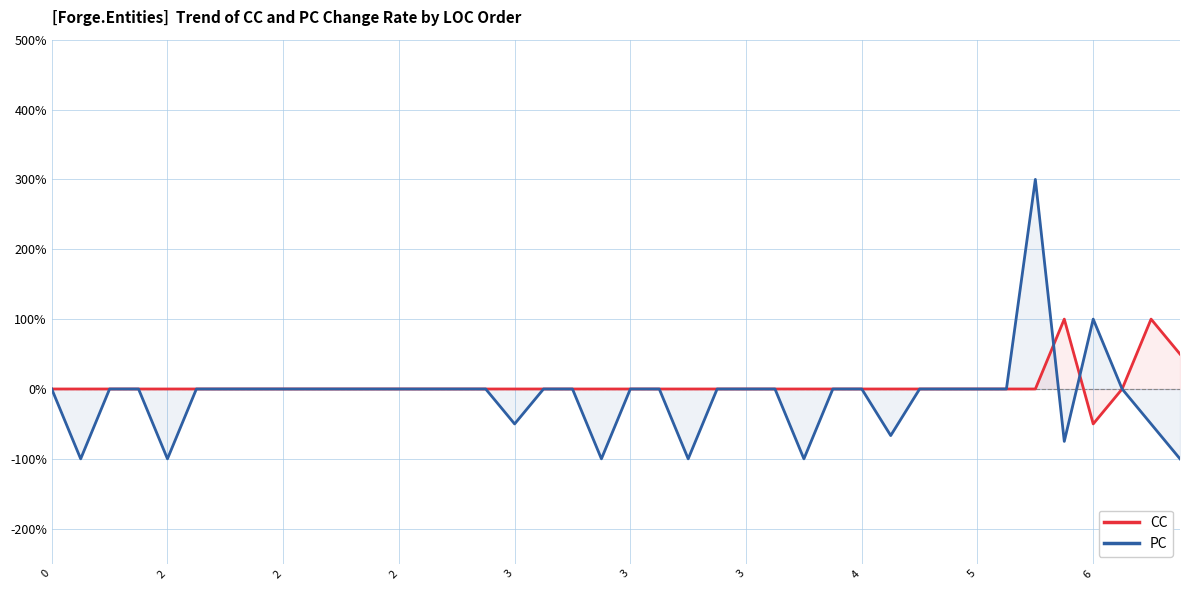

The value of PC at 11 is 0.0. True or false?

True